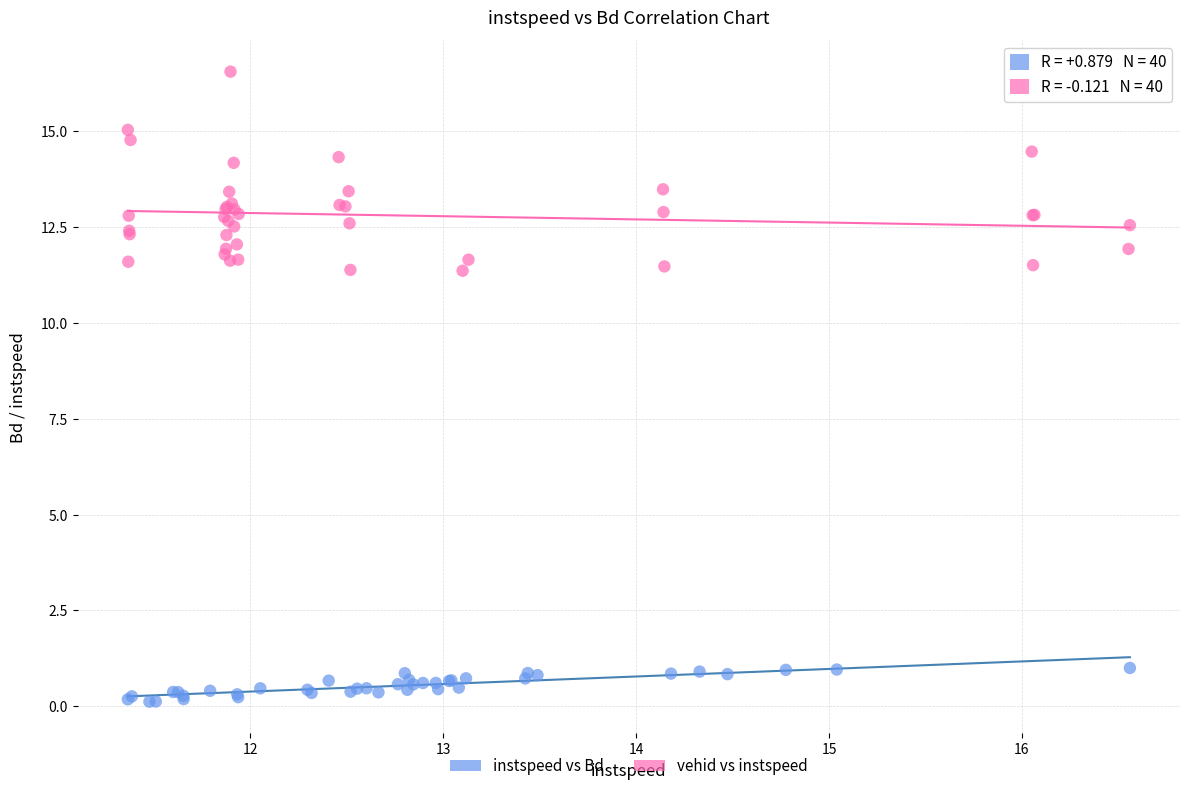

Which series contains the lowest Y value?

instspeed vs Bd